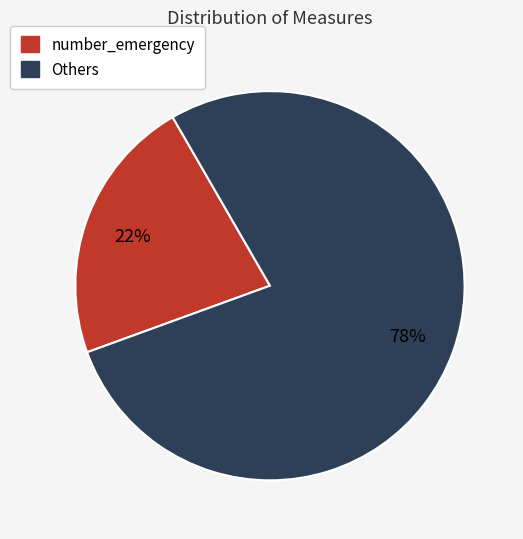

To the nearest percent, what is the average slice percentage?

50%